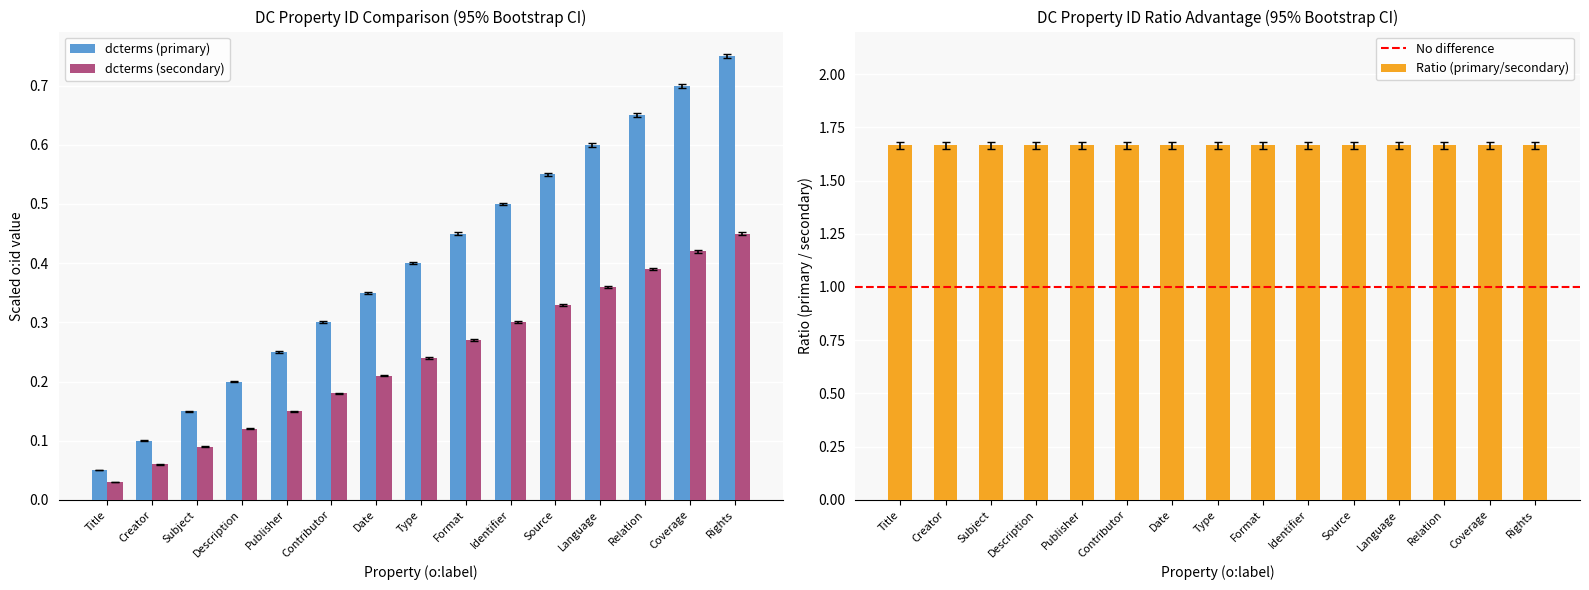

Are the bars horizontal?

No